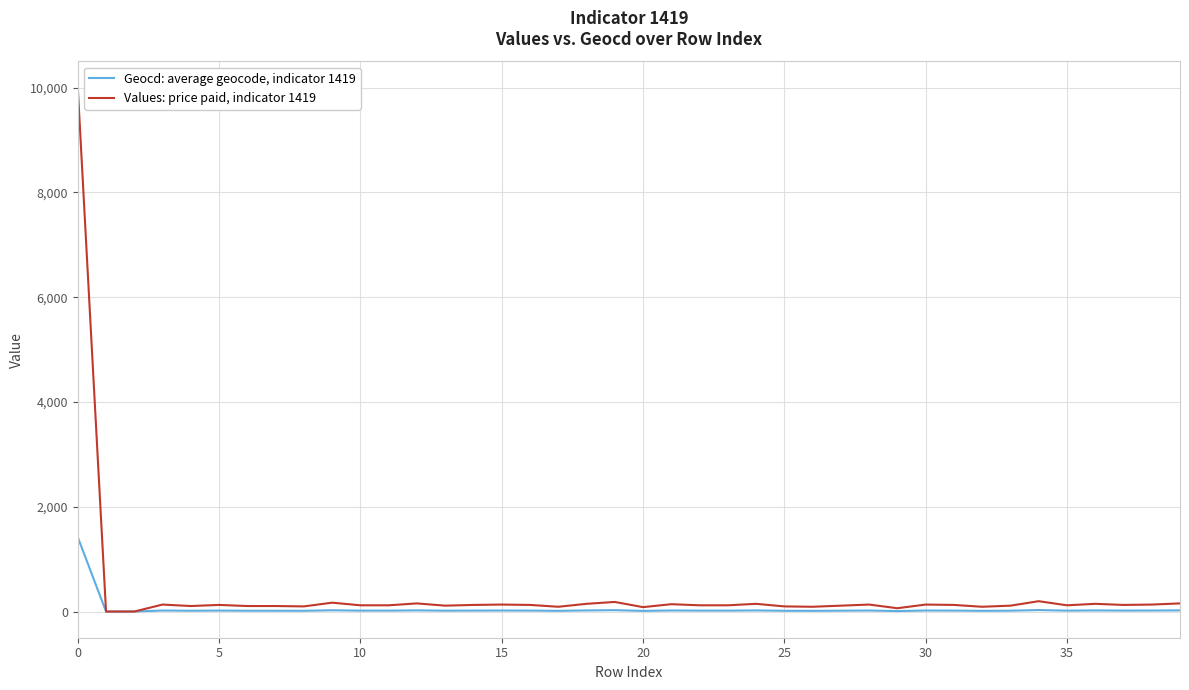

Rank the series by their maximum value, from lowest to highest.

Geocd: average geocode, indicator 1419, Values: price paid, indicator 1419